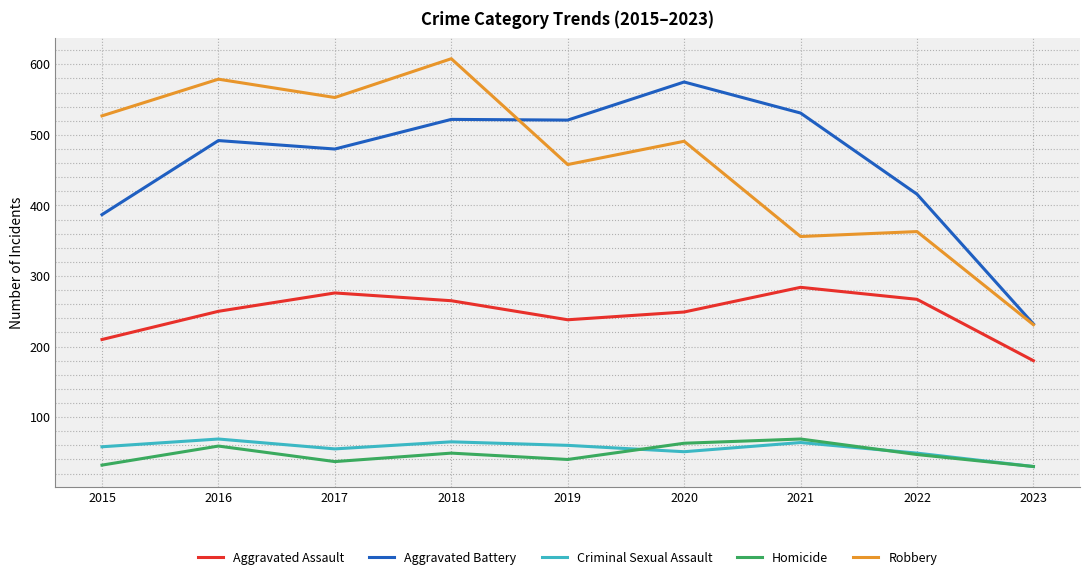

In Robbery, how many points are higher than both neighbors (excluding endpoints)?

4